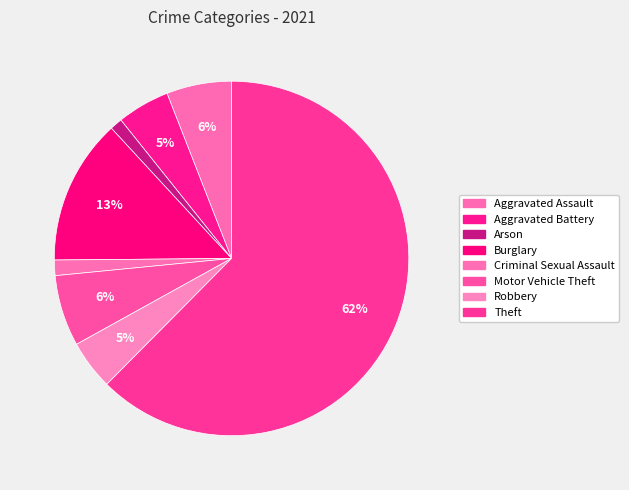

How many segments does this pie chart have?

8